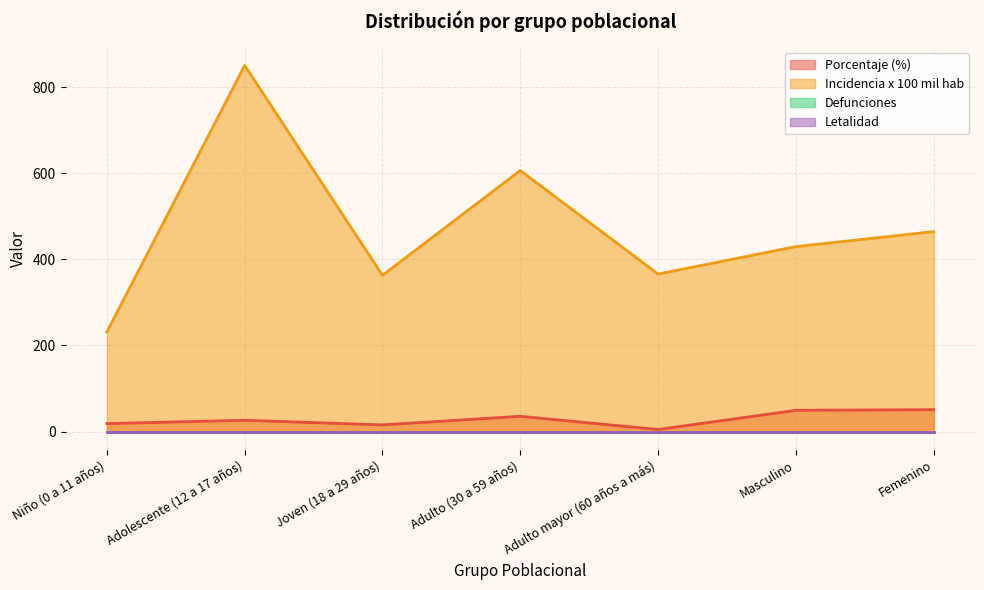

True or false: incidencia_100mil_hab has a value of 362.8 at Joven (18 a 29 años).

True